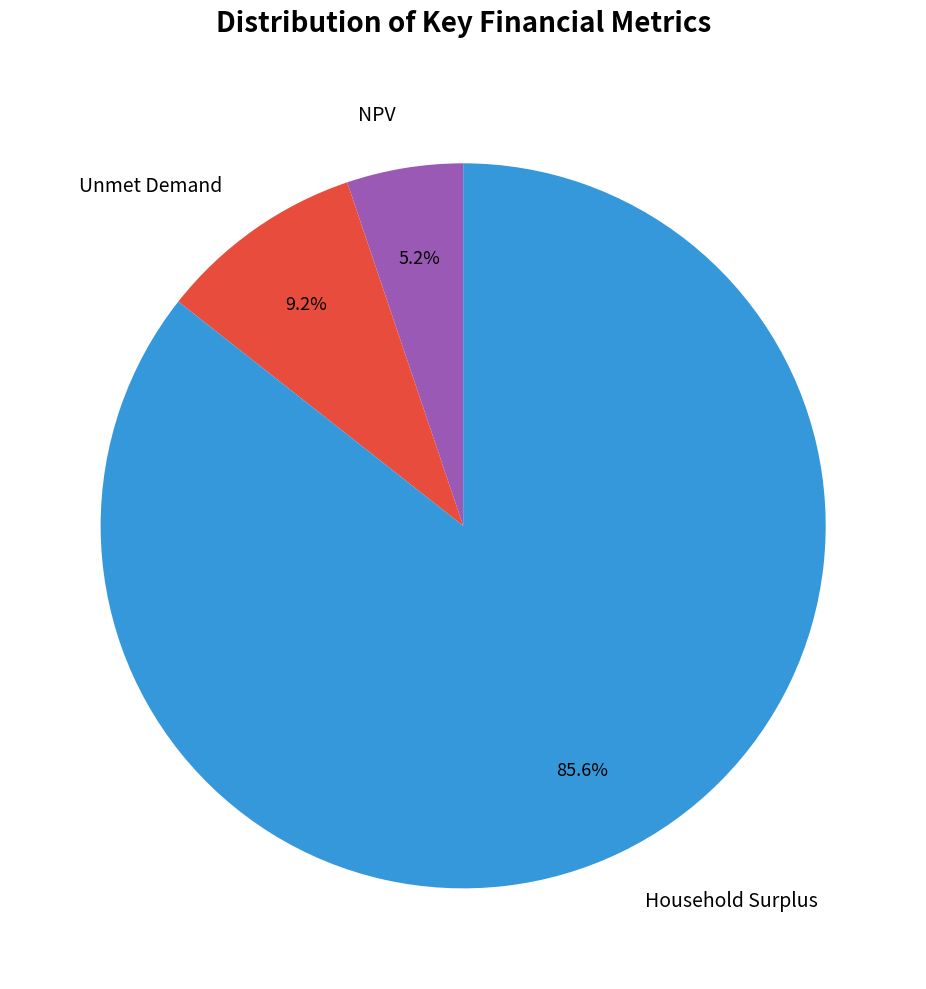

Rank the categories by value from highest to lowest.

Household Surplus, Unmet Demand, NPV